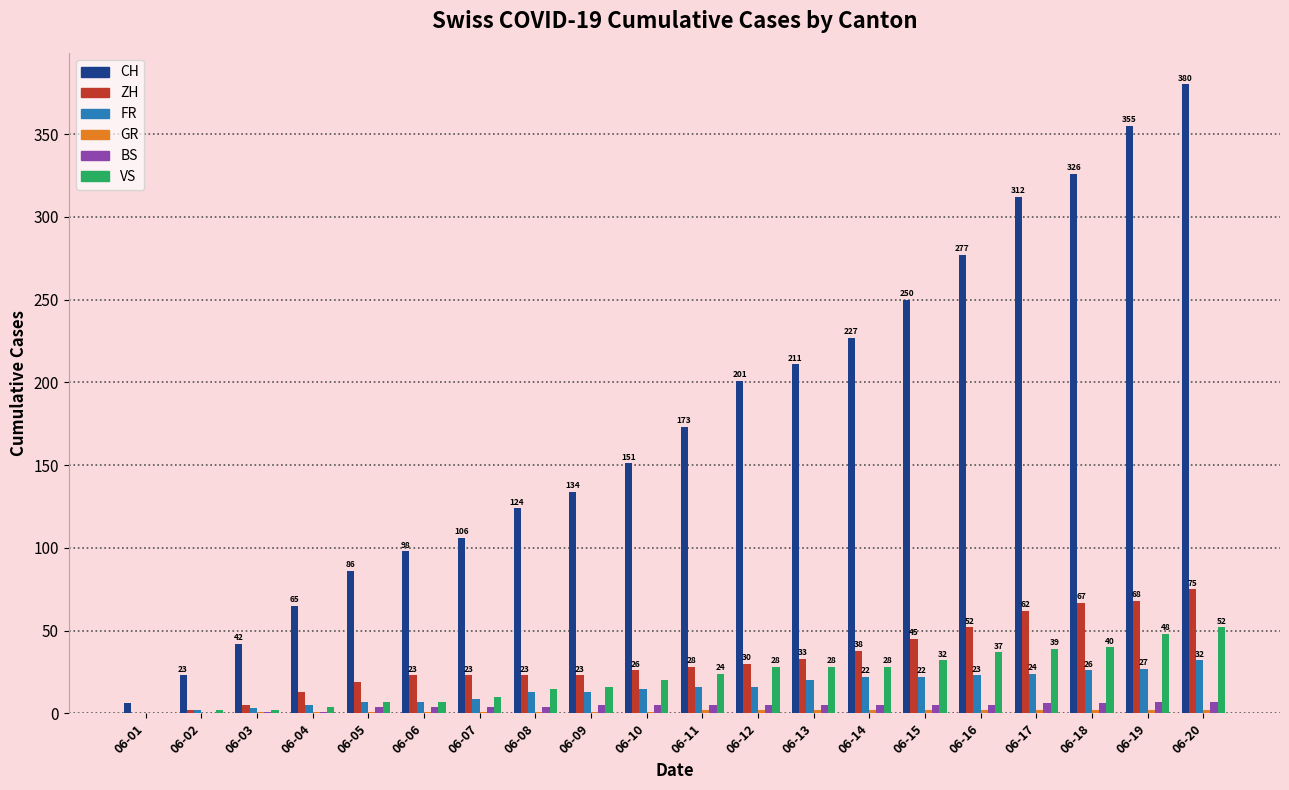

The value of CH at 06-14 is 227. True or false?

True